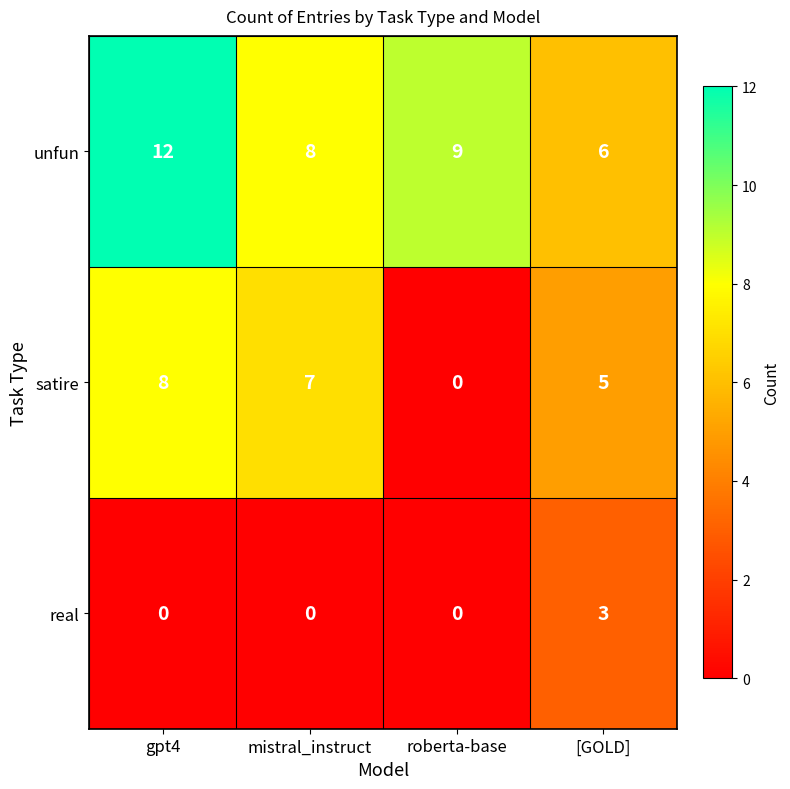

Which category has the highest value in the satire series?

gpt4